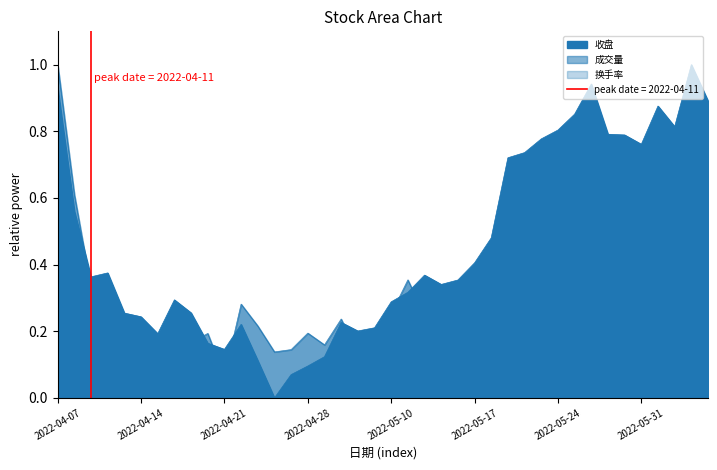

What position from the left is 2022-04-29?

17